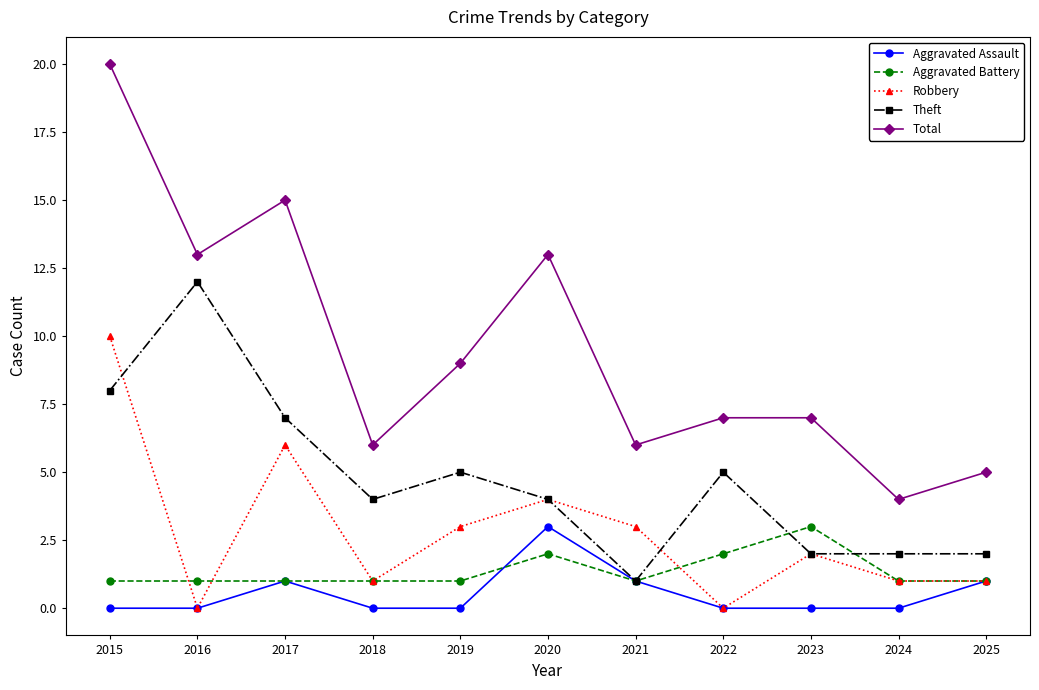

Where is the first local maximum for Total?

2017